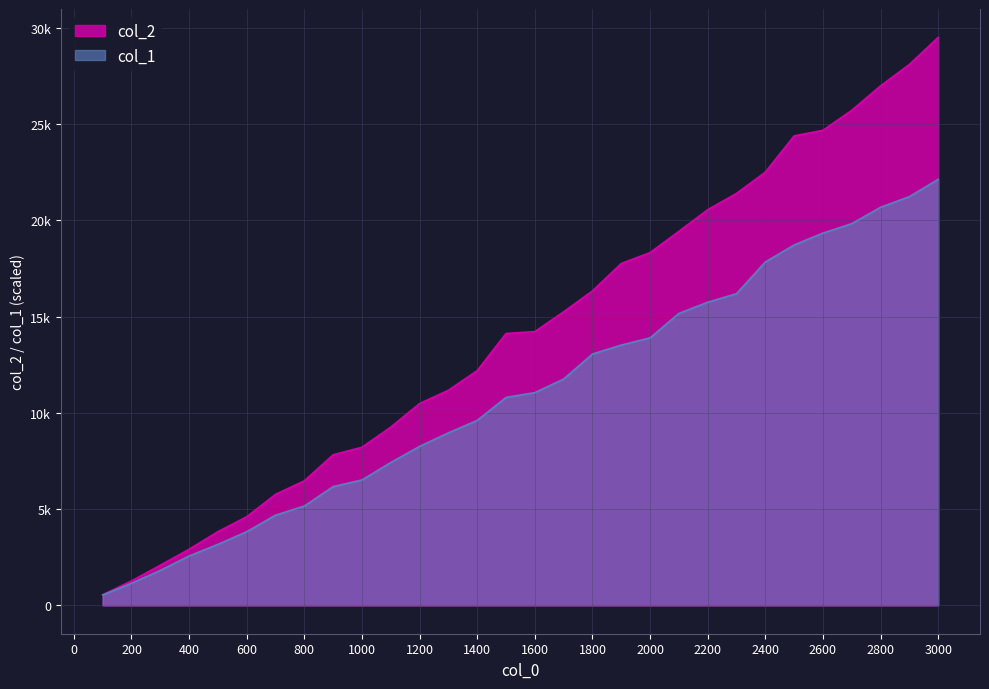

The col_2 series shows 21407.0 at 2300. True or false?

True